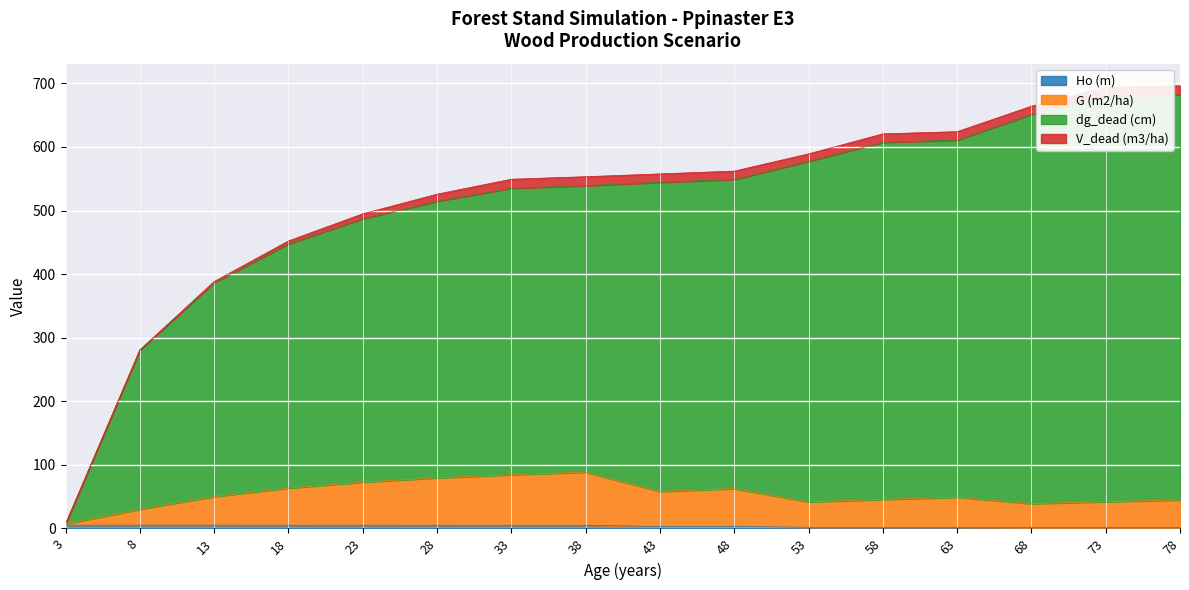

How many lines are shown in the chart?

4